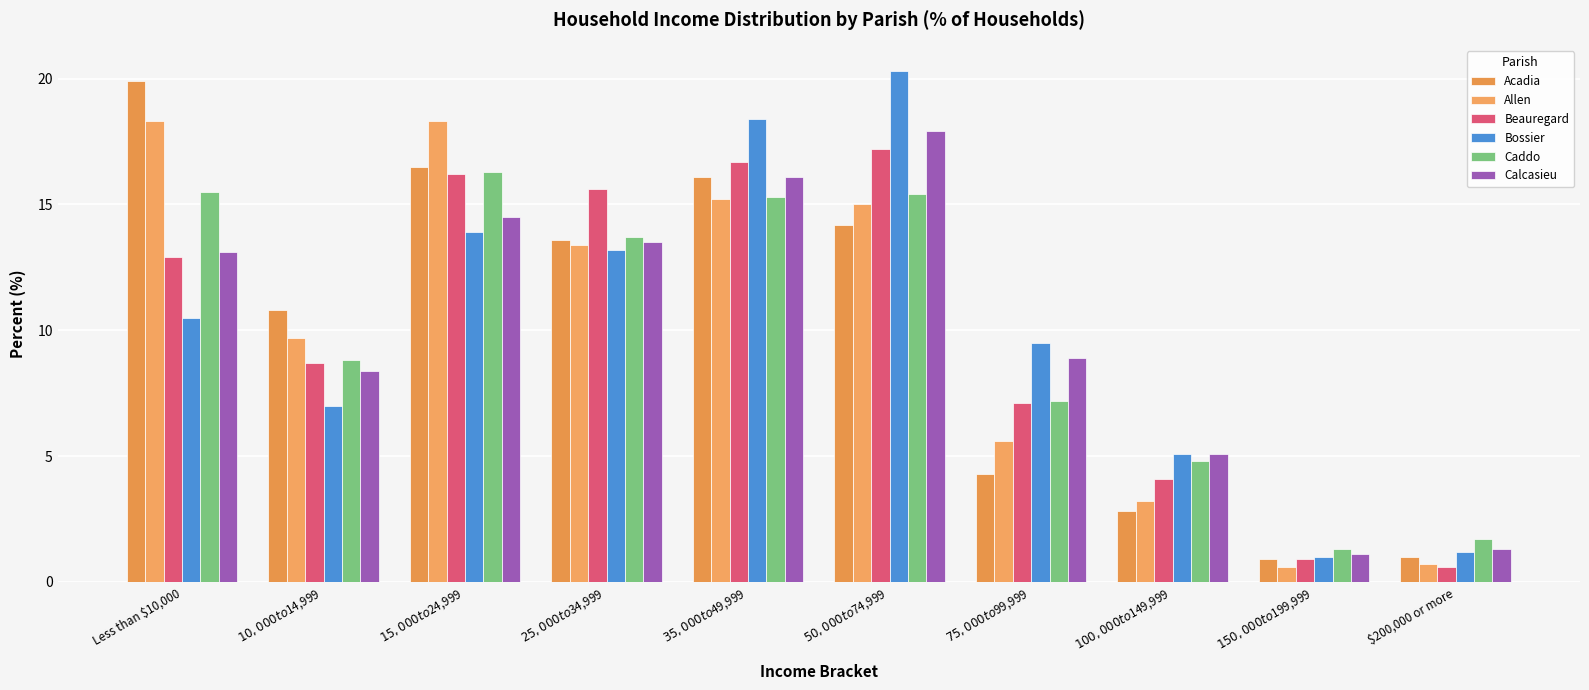

What is the sum of the Calcasieu values at $200,000 or more and $25,000 to $34,999?

14.8